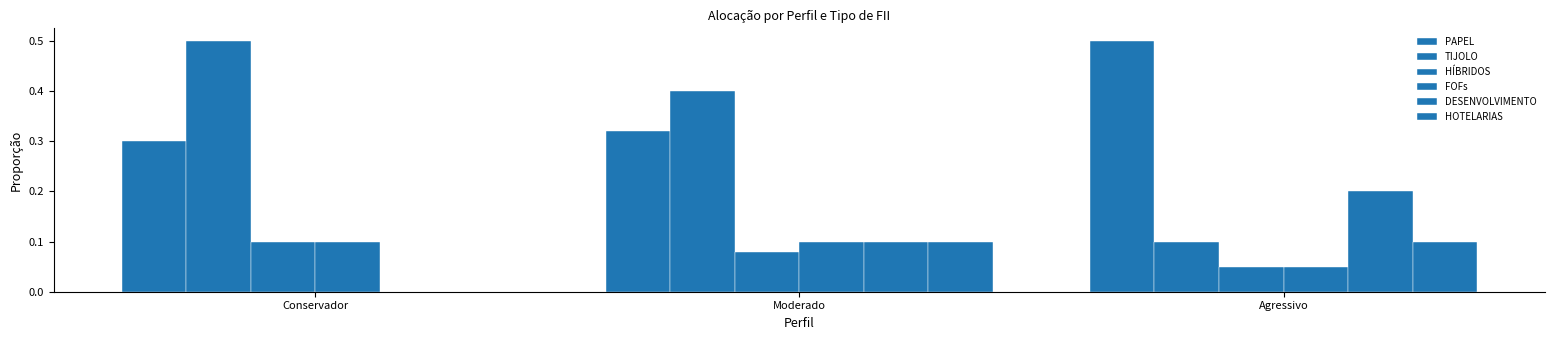

The value of HOTELARIAS at Conservador is 0.0. True or false?

True